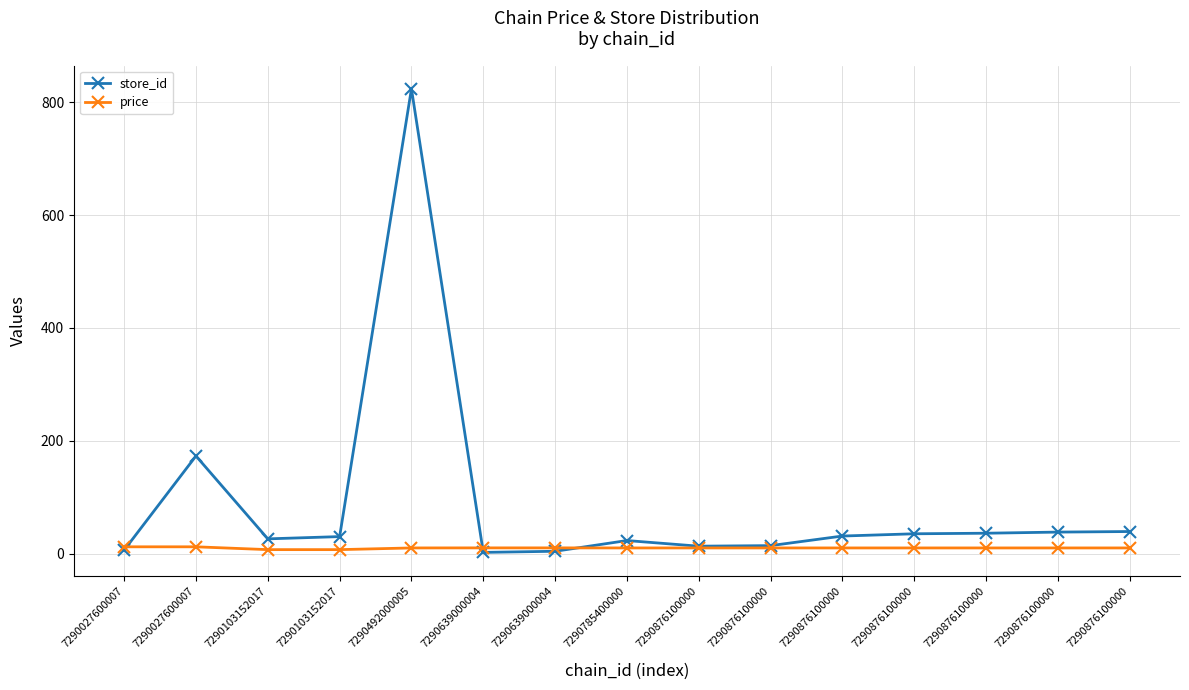

True or false: price has more than 1 interior local peaks.

False